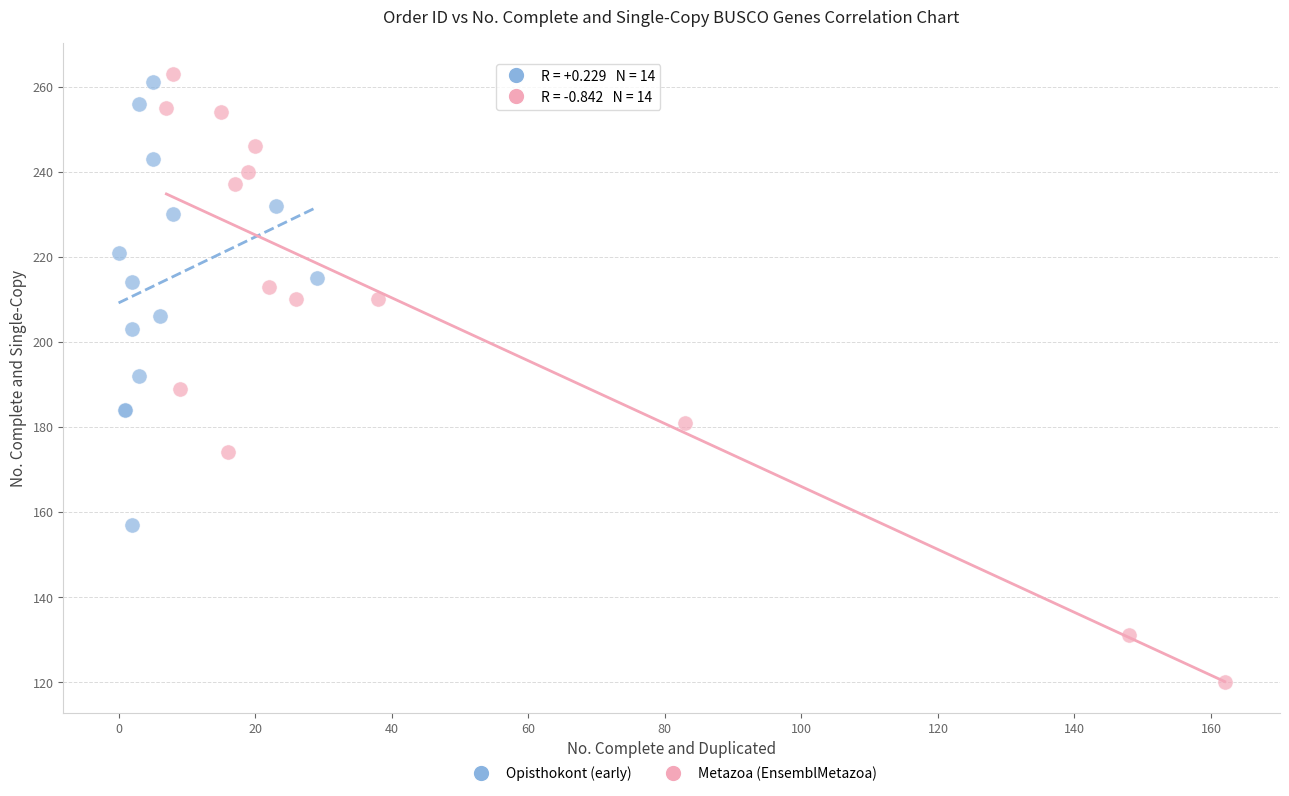

Which series contains the lowest Y value?

Metazoa (EnsemblMetazoa)